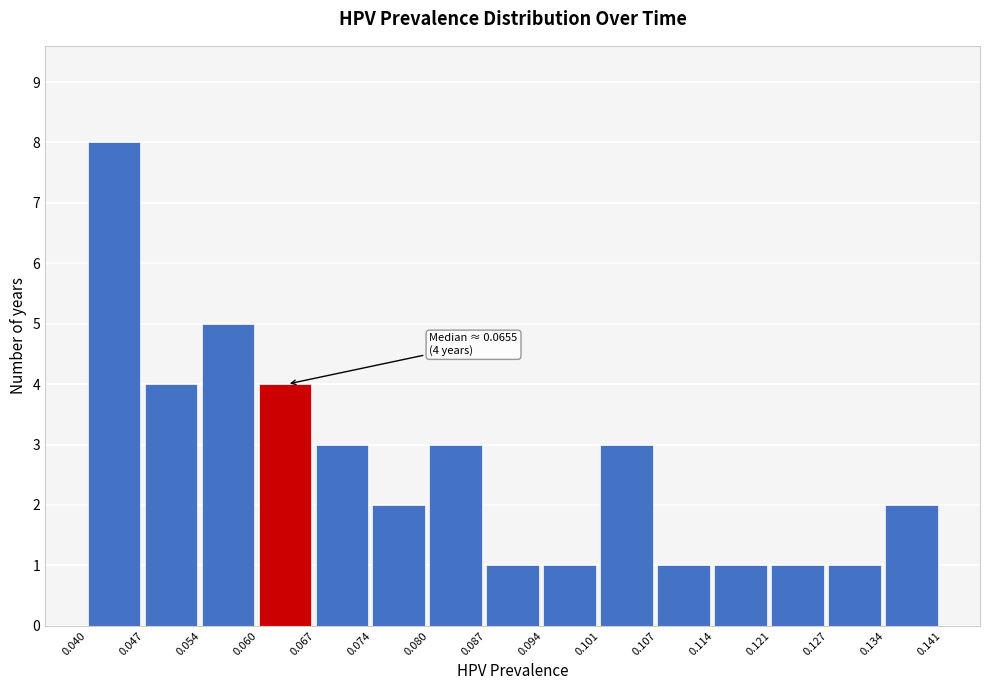

Over which range of the x-axis is the bar tallest?

0.040 to 0.047